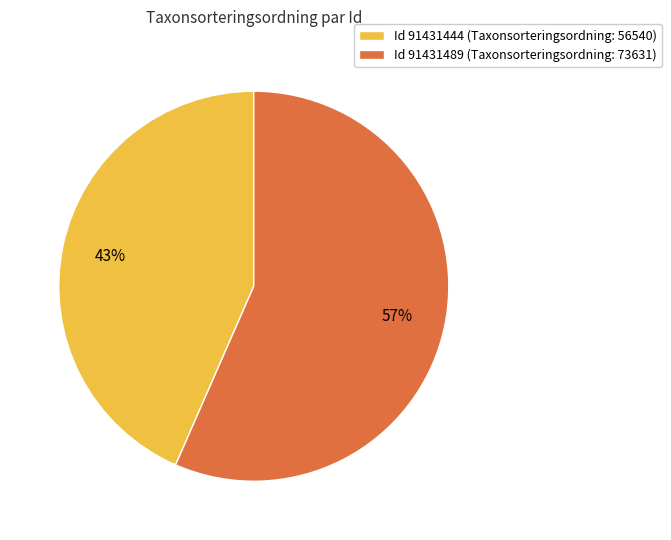

Count the number of slices in the pie.

2